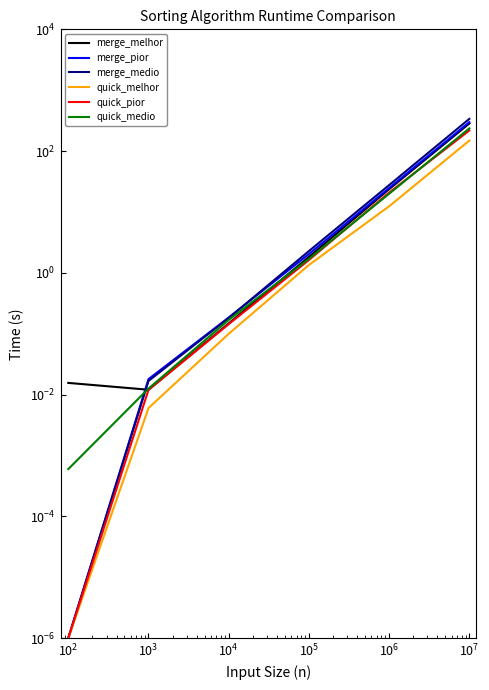

True or false: merge_melhor and quick_pior intersect in this chart.

False